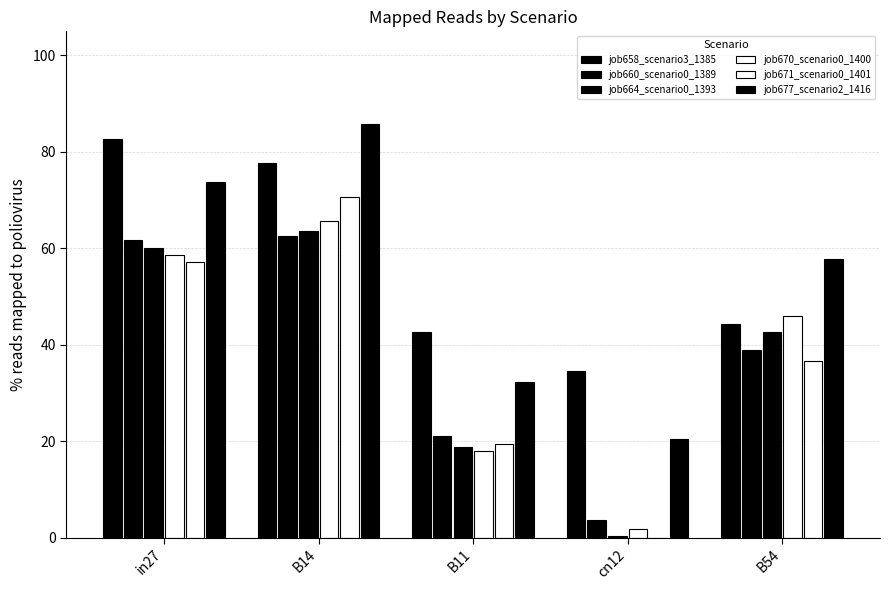

Are the bars horizontal?

No